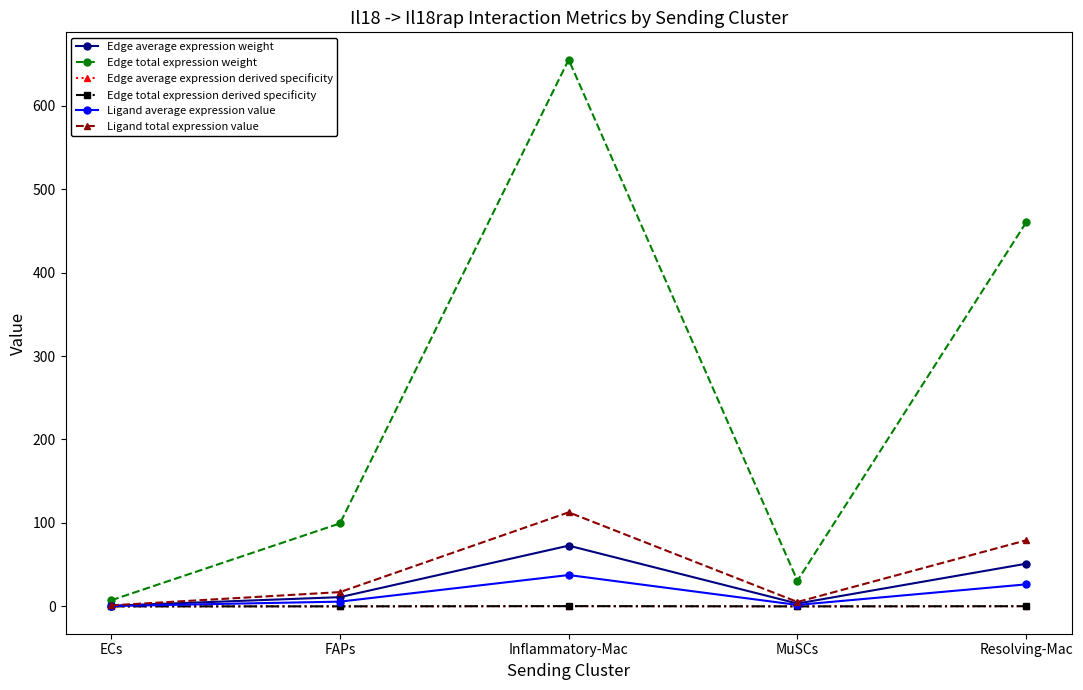

The value of Edge average expression derived specificity at Inflammatory-Mac is 0.3. True or false?

True